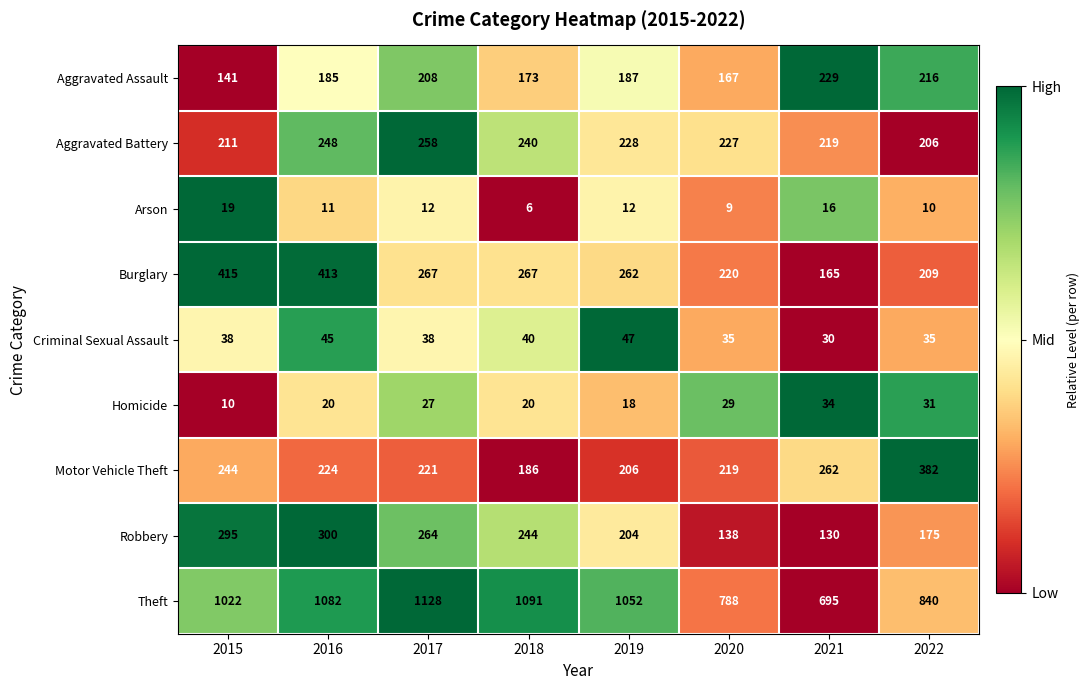

What is the difference between the maximum and minimum values in the Homicide series?

24